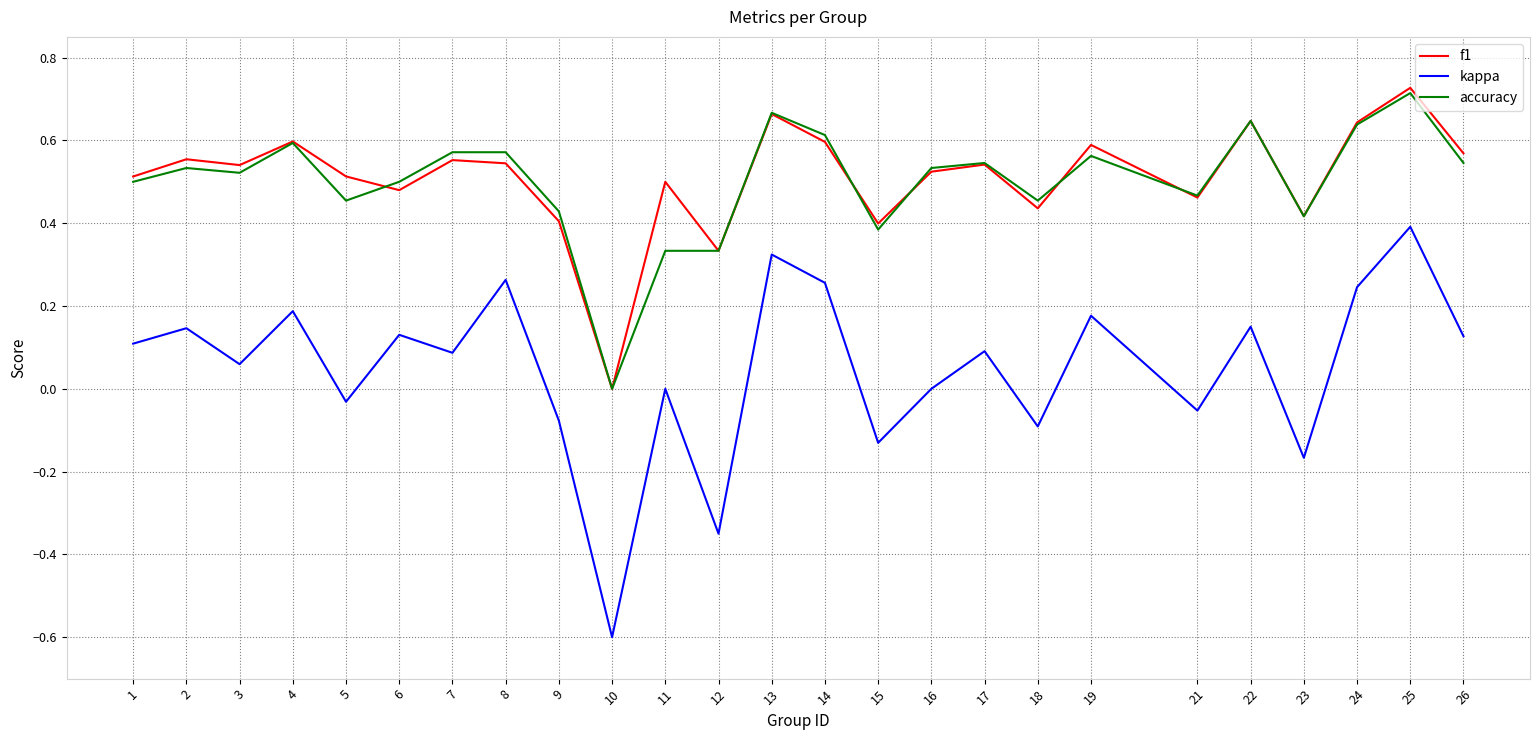

What is the sum of all f1 values?

12.7